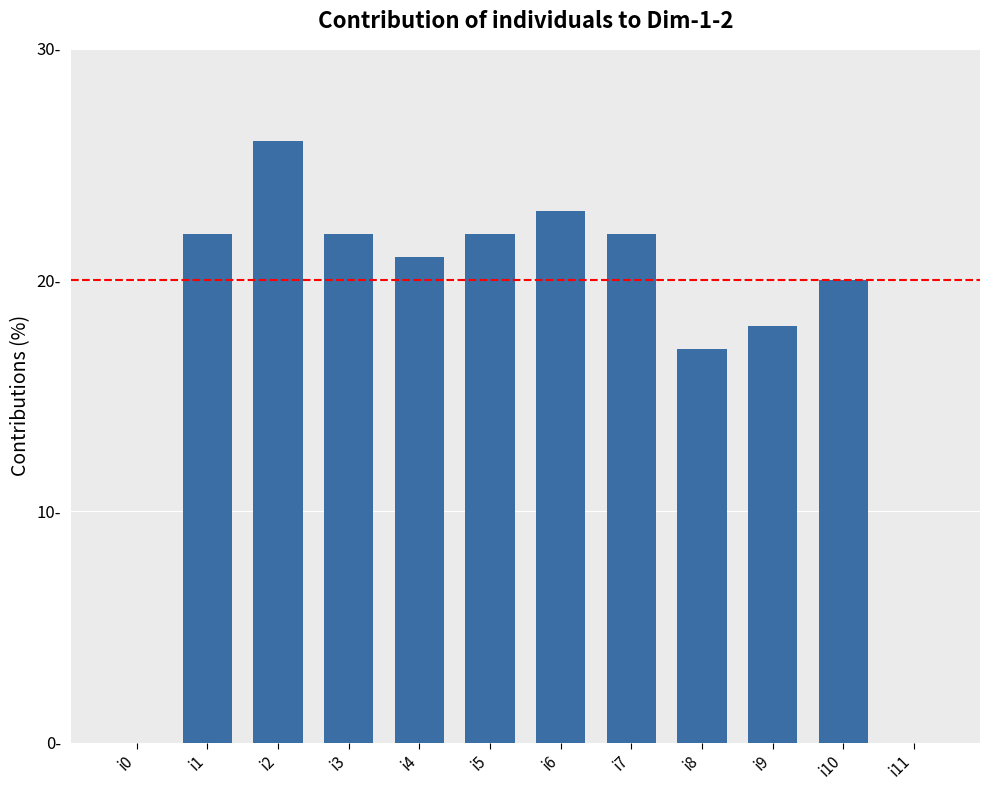

What is the sum of the values at i7 and i11?

22